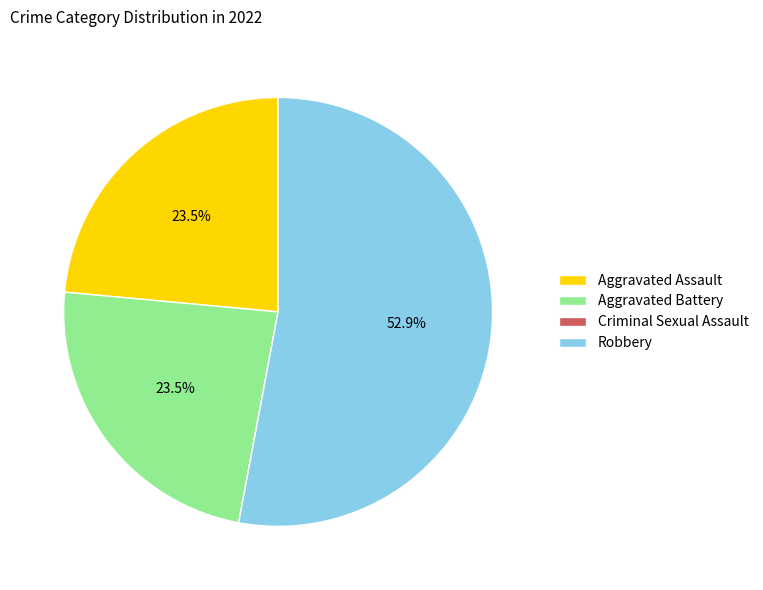

To the nearest percent, what is the difference between the largest and smallest slice percentages?

53%